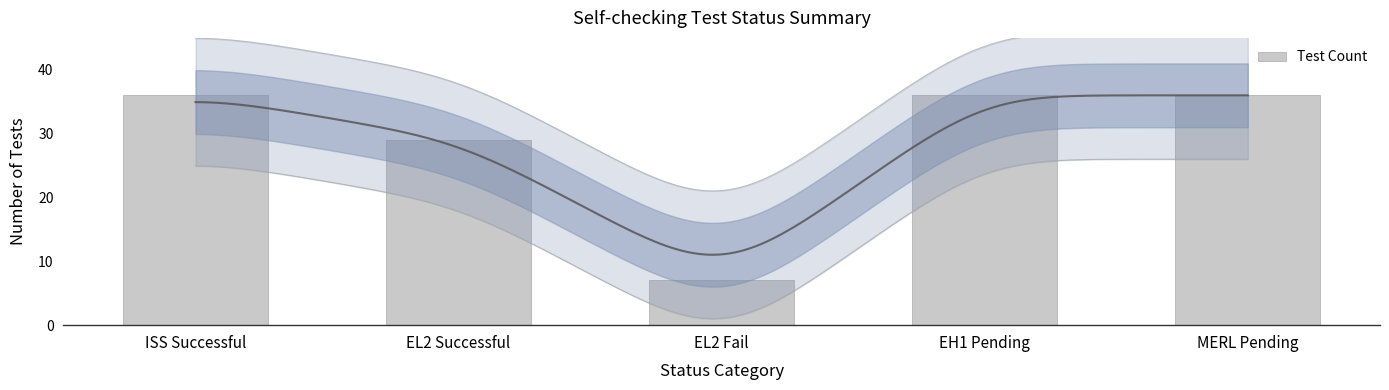

How many bars are there in total?

5